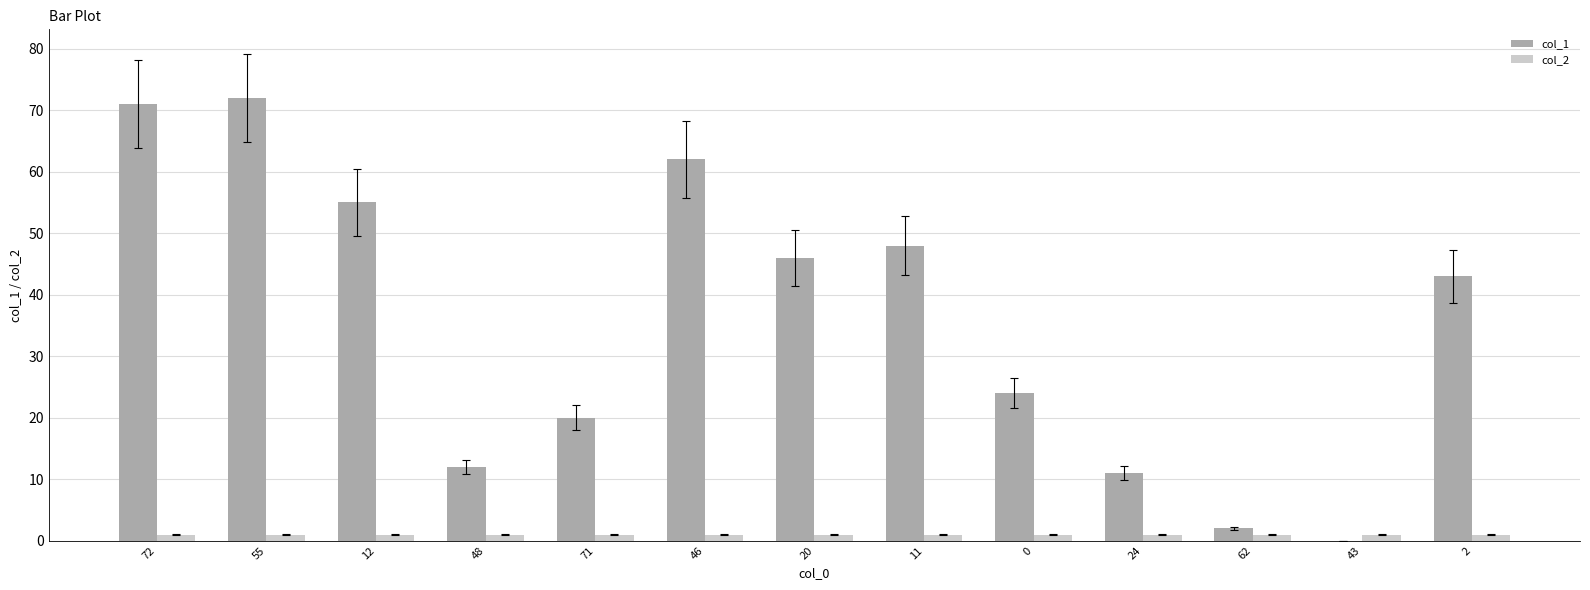

Is the value of col_1 at 24 greater than the value of col_2 at 12?

Yes